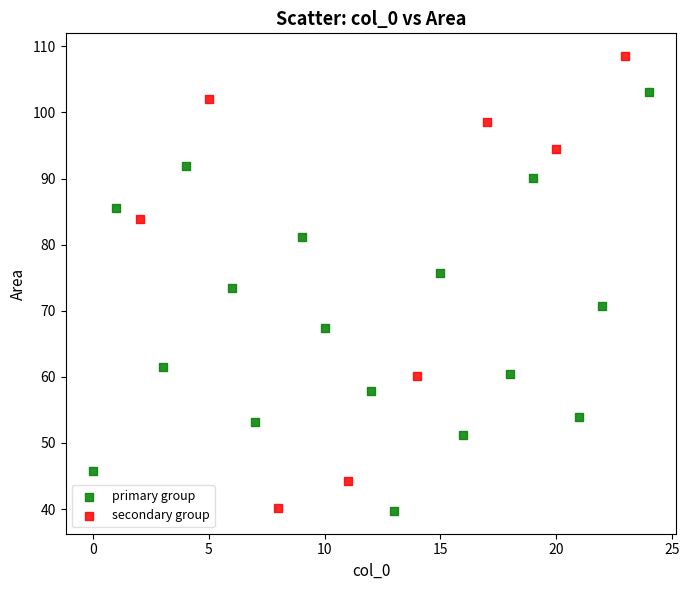

Which series contains the highest Y value?

secondary group